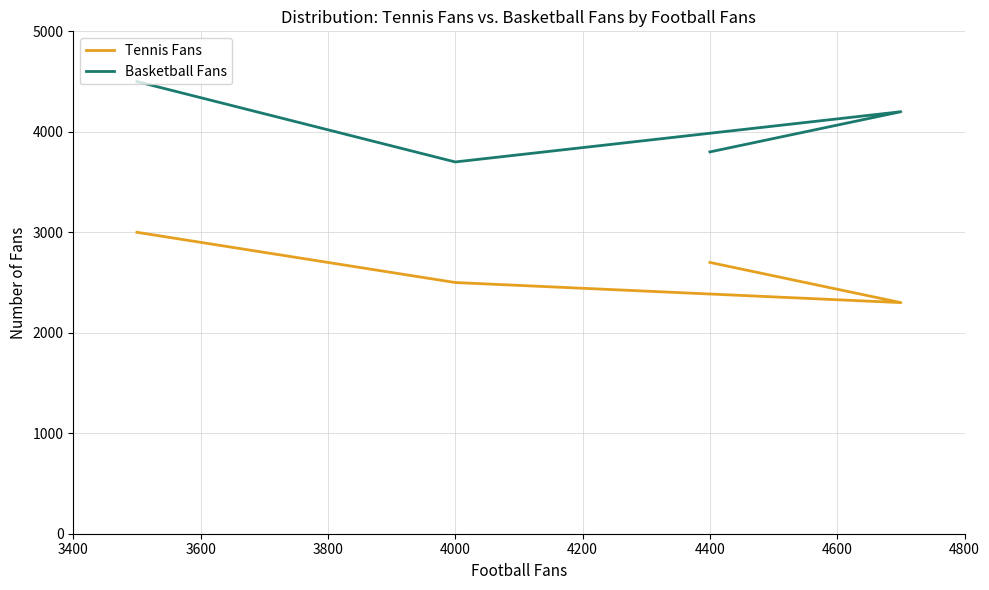

True or false: Tennis Fans and Basketball Fans intersect in this chart.

False